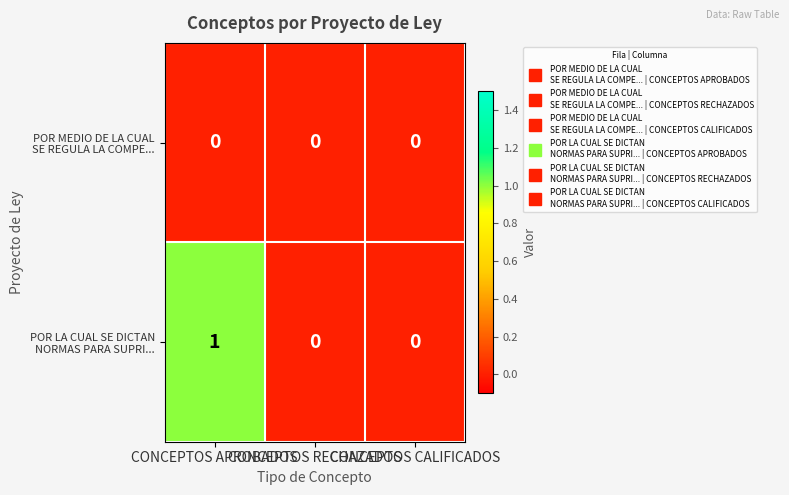

Count the number of categories in the chart.

3